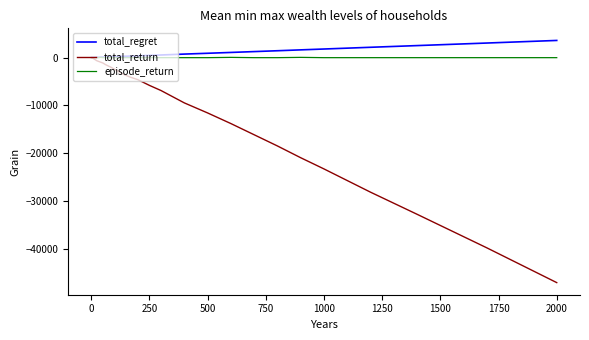

Which series has the largest range (max minus min)?

total_return